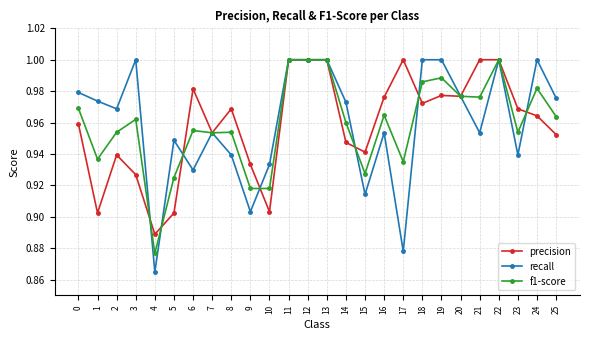

Is the value of recall at 13 greater than the value of precision at 25?

Yes